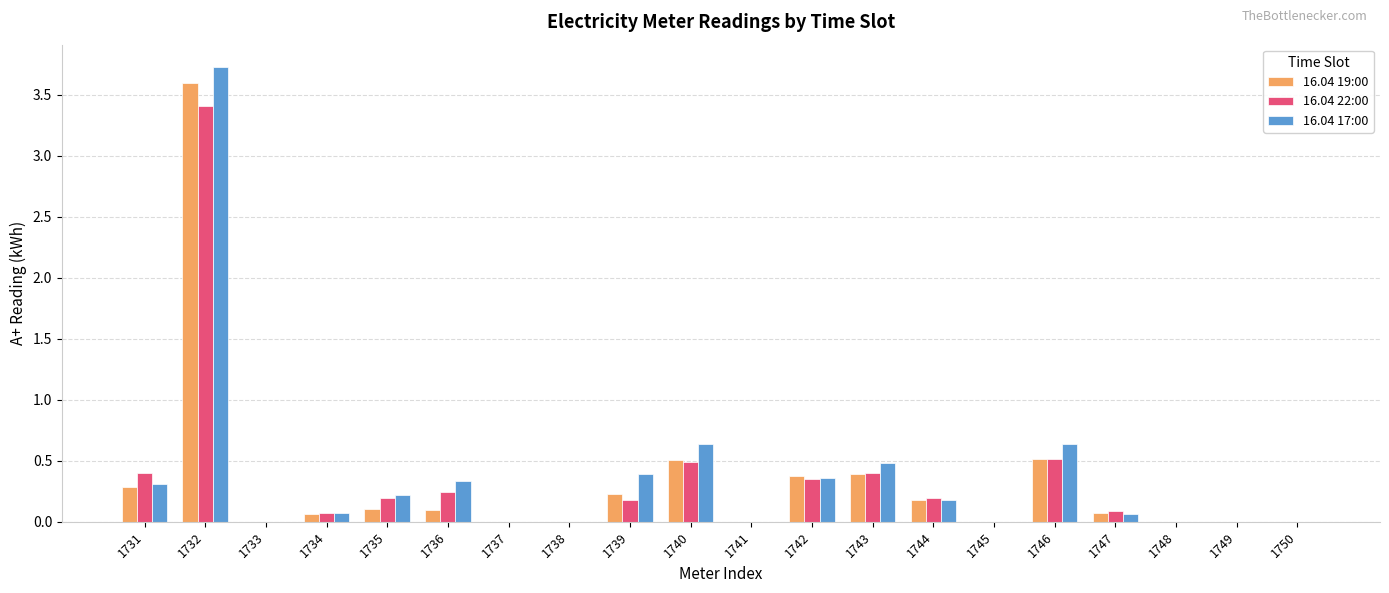

Is the value of 16.04 22:00 at 1746 greater than the value of 16.04 17:00 at 1748?

Yes